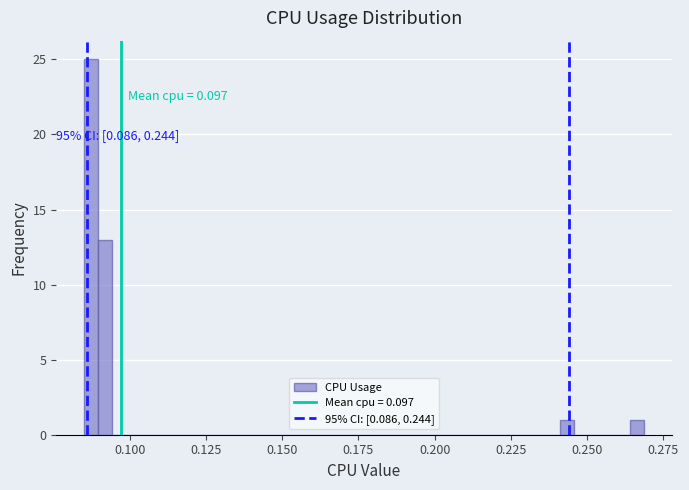

Around what value on the x-axis is the tallest bar? Give the approximate position of its centre, as read against the axis.

0.085